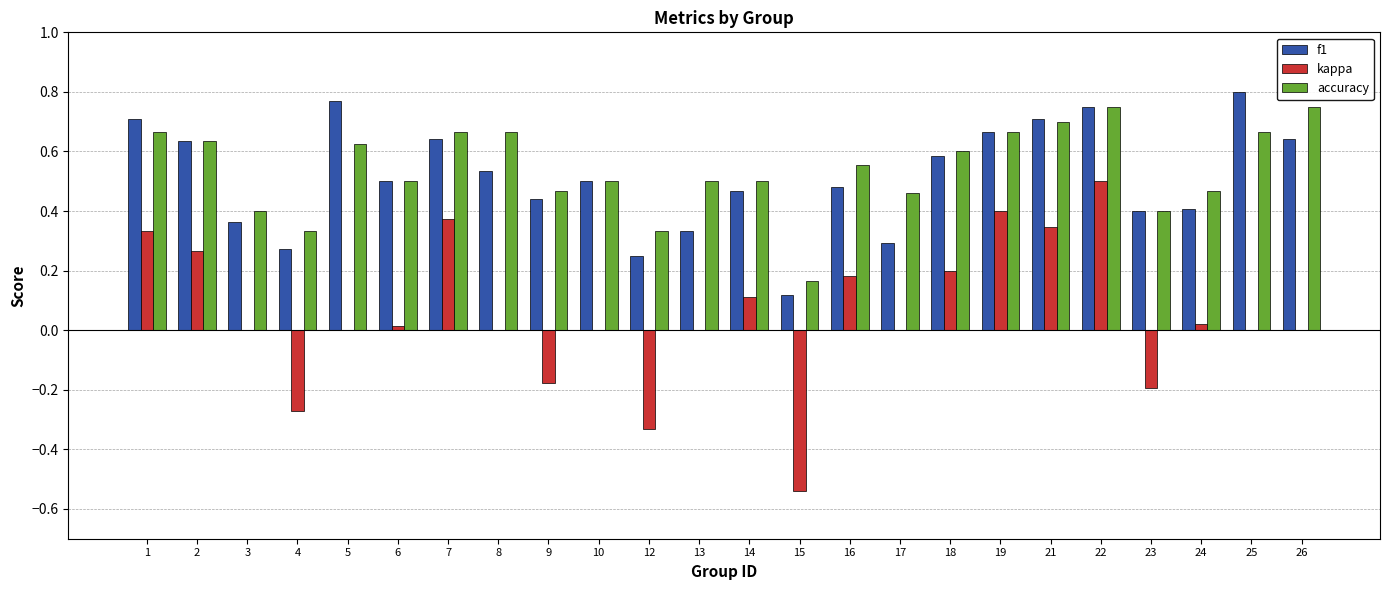

Is the value of accuracy at 15 greater than the value of f1 at 12?

No